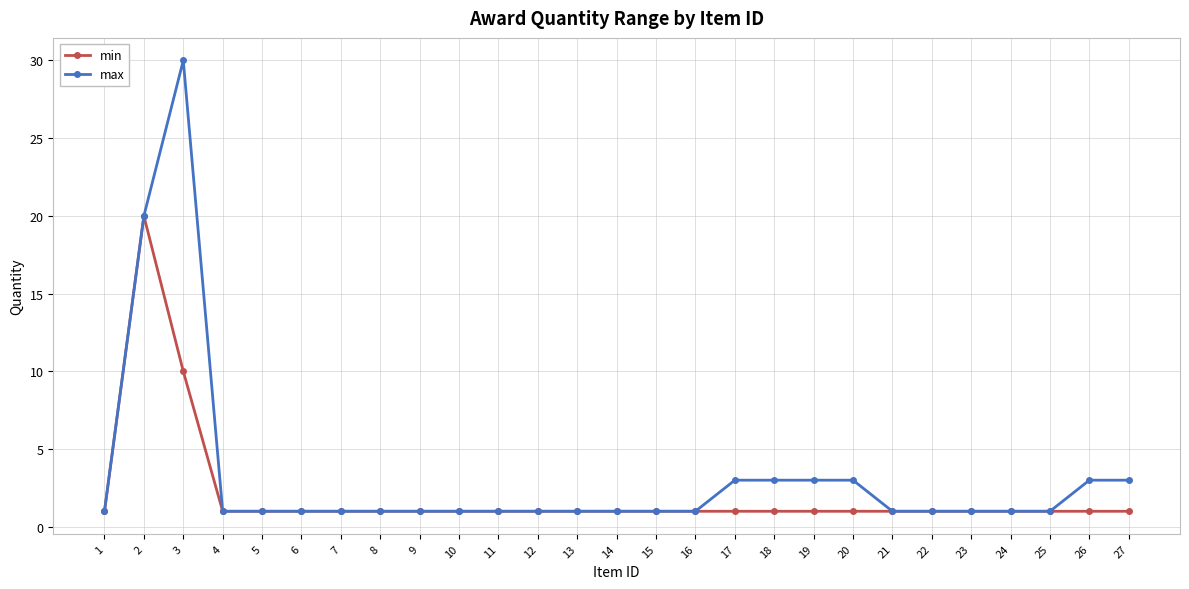

Reading right to left, what are all the values shown in this chart?

min: 1	1	1	1	1	1	1	1	1	1	1	1	1	1	1	1	1	1	1	1	1	1	1	1	10	20	1
max: 3	3	1	1	1	1	1	3	3	3	3	1	1	1	1	1	1	1	1	1	1	1	1	1	30	20	1